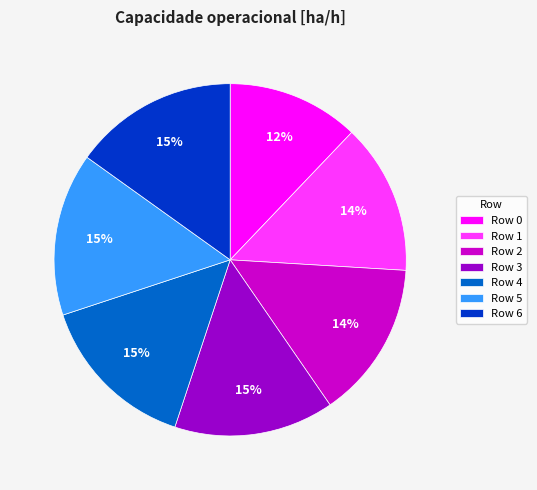

Which has a higher value, Row 3 or Row 0?

Row 3